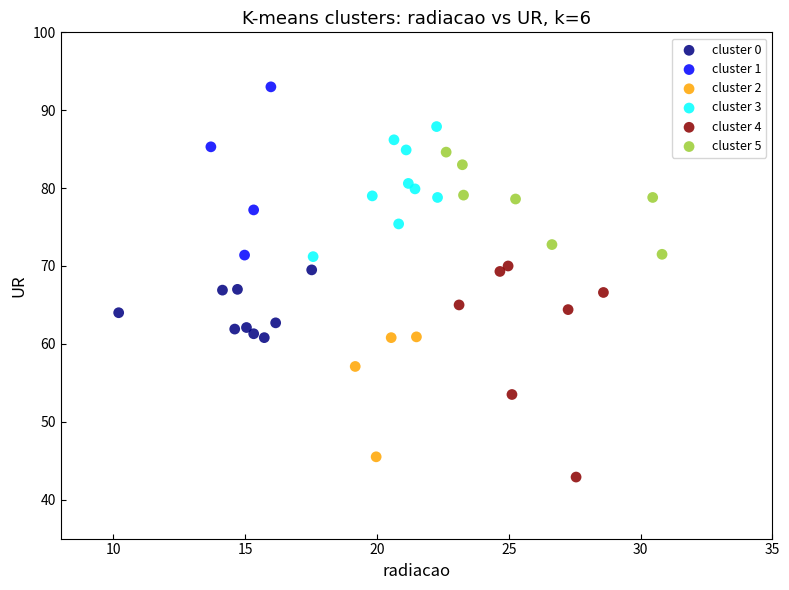

Which series has the widest spread of Y values?

cluster 4